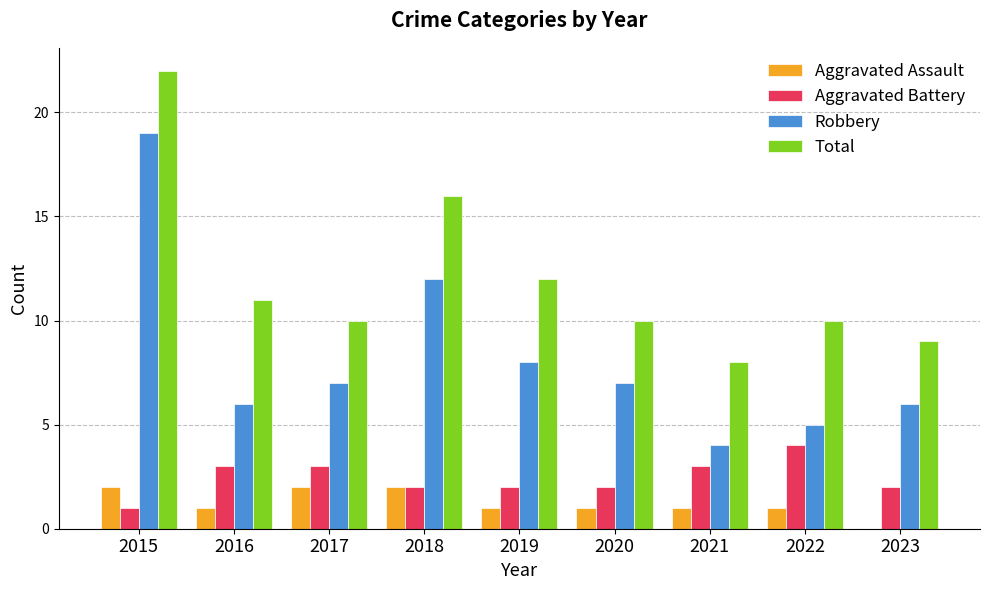

Count the number of data series in this chart.

4